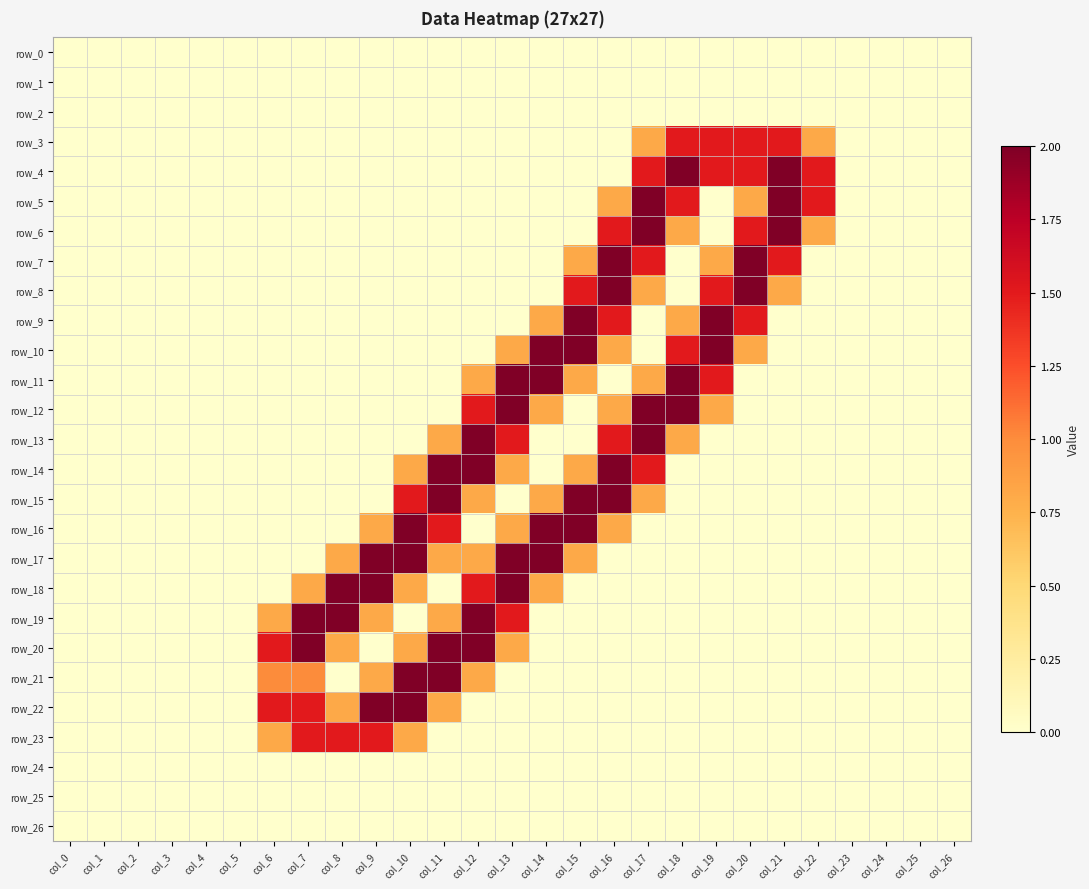

Reading left to right, list all the values displayed in this chart.

row_0: col_0=0.0	col_1=0.0	col_2=0.0	col_3=0.0	col_4=0.0	col_5=0.0	col_6=0.0	col_7=0.0	col_8=0.0	col_9=0.0	col_10=0.0	col_11=0.0	col_12=0.0	col_13=0.0	col_14=0.0	col_15=0.0	col_16=0.0	col_17=0.0	col_18=0.0	col_19=0.0	col_20=0.0	col_21=0.0	col_22=0.0	col_23=0.0	col_24=0.0	col_25=0.0	col_26=0.0
row_1: col_0=0.0	col_1=0.0	col_2=0.0	col_3=0.0	col_4=0.0	col_5=0.0	col_6=0.0	col_7=0.0	col_8=0.0	col_9=0.0	col_10=0.0	col_11=0.0	col_12=0.0	col_13=0.0	col_14=0.0	col_15=0.0	col_16=0.0	col_17=0.0	col_18=0.0	col_19=0.0	col_20=0.0	col_21=0.0	col_22=0.0	col_23=0.0	col_24=0.0	col_25=0.0	col_26=0.0
row_2: col_0=0.0	col_1=0.0	col_2=0.0	col_3=0.0	col_4=0.0	col_5=0.0	col_6=0.0	col_7=0.0	col_8=0.0	col_9=0.0	col_10=0.0	col_11=0.0	col_12=0.0	col_13=0.0	col_14=0.0	col_15=0.0	col_16=0.0	col_17=0.0	col_18=0.0	col_19=0.0	col_20=0.0	col_21=0.0	col_22=0.0	col_23=0.0	col_24=0.0	col_25=0.0	col_26=0.0
row_3: col_0=0.0	col_1=0.0	col_2=0.0	col_3=0.0	col_4=0.0	col_5=0.0	col_6=0.0	col_7=0.0	col_8=0.0	col_9=0.0	col_10=0.0	col_11=0.0	col_12=0.0	col_13=0.0	col_14=0.0	col_15=0.0	col_16=0.0	col_17=0.8	col_18=1.5	col_19=1.5	col_20=1.5	col_21=1.5	col_22=0.8	col_23=0.0	col_24=0.0	col_25=0.0	col_26=0.0
row_4: col_0=0.0	col_1=0.0	col_2=0.0	col_3=0.0	col_4=0.0	col_5=0.0	col_6=0.0	col_7=0.0	col_8=0.0	col_9=0.0	col_10=0.0	col_11=0.0	col_12=0.0	col_13=0.0	col_14=0.0	col_15=0.0	col_16=0.0	col_17=1.5	col_18=2.0	col_19=1.5	col_20=1.5	col_21=2.0	col_22=1.5	col_23=0.0	col_24=0.0	col_25=0.0	col_26=0.0
row_5: col_0=0.0	col_1=0.0	col_2=0.0	col_3=0.0	col_4=0.0	col_5=0.0	col_6=0.0	col_7=0.0	col_8=0.0	col_9=0.0	col_10=0.0	col_11=0.0	col_12=0.0	col_13=0.0	col_14=0.0	col_15=0.0	col_16=0.8	col_17=2.0	col_18=1.5	col_19=0.0	col_20=0.8	col_21=2.0	col_22=1.5	col_23=0.0	col_24=0.0	col_25=0.0	col_26=0.0
row_6: col_0=0.0	col_1=0.0	col_2=0.0	col_3=0.0	col_4=0.0	col_5=0.0	col_6=0.0	col_7=0.0	col_8=0.0	col_9=0.0	col_10=0.0	col_11=0.0	col_12=0.0	col_13=0.0	col_14=0.0	col_15=0.0	col_16=1.5	col_17=2.0	col_18=0.8	col_19=0.0	col_20=1.5	col_21=2.0	col_22=0.8	col_23=0.0	col_24=0.0	col_25=0.0	col_26=0.0
row_7: col_0=0.0	col_1=0.0	col_2=0.0	col_3=0.0	col_4=0.0	col_5=0.0	col_6=0.0	col_7=0.0	col_8=0.0	col_9=0.0	col_10=0.0	col_11=0.0	col_12=0.0	col_13=0.0	col_14=0.0	col_15=0.8	col_16=2.0	col_17=1.5	col_18=0.0	col_19=0.8	col_20=2.0	col_21=1.5	col_22=0.0	col_23=0.0	col_24=0.0	col_25=0.0	col_26=0.0
row_8: col_0=0.0	col_1=0.0	col_2=0.0	col_3=0.0	col_4=0.0	col_5=0.0	col_6=0.0	col_7=0.0	col_8=0.0	col_9=0.0	col_10=0.0	col_11=0.0	col_12=0.0	col_13=0.0	col_14=0.0	col_15=1.5	col_16=2.0	col_17=0.8	col_18=0.0	col_19=1.5	col_20=2.0	col_21=0.8	col_22=0.0	col_23=0.0	col_24=0.0	col_25=0.0	col_26=0.0
row_9: col_0=0.0	col_1=0.0	col_2=0.0	col_3=0.0	col_4=0.0	col_5=0.0	col_6=0.0	col_7=0.0	col_8=0.0	col_9=0.0	col_10=0.0	col_11=0.0	col_12=0.0	col_13=0.0	col_14=0.8	col_15=2.0	col_16=1.5	col_17=0.0	col_18=0.8	col_19=2.0	col_20=1.5	col_21=0.0	col_22=0.0	col_23=0.0	col_24=0.0	col_25=0.0	col_26=0.0
row_10: col_0=0.0	col_1=0.0	col_2=0.0	col_3=0.0	col_4=0.0	col_5=0.0	col_6=0.0	col_7=0.0	col_8=0.0	col_9=0.0	col_10=0.0	col_11=0.0	col_12=0.0	col_13=0.8	col_14=2.0	col_15=2.0	col_16=0.8	col_17=0.0	col_18=1.5	col_19=2.0	col_20=0.8	col_21=0.0	col_22=0.0	col_23=0.0	col_24=0.0	col_25=0.0	col_26=0.0
row_11: col_0=0.0	col_1=0.0	col_2=0.0	col_3=0.0	col_4=0.0	col_5=0.0	col_6=0.0	col_7=0.0	col_8=0.0	col_9=0.0	col_10=0.0	col_11=0.0	col_12=0.8	col_13=2.0	col_14=2.0	col_15=0.8	col_16=0.0	col_17=0.8	col_18=2.0	col_19=1.5	col_20=0.0	col_21=0.0	col_22=0.0	col_23=0.0	col_24=0.0	col_25=0.0	col_26=0.0
row_12: col_0=0.0	col_1=0.0	col_2=0.0	col_3=0.0	col_4=0.0	col_5=0.0	col_6=0.0	col_7=0.0	col_8=0.0	col_9=0.0	col_10=0.0	col_11=0.0	col_12=1.5	col_13=2.0	col_14=0.8	col_15=0.0	col_16=0.8	col_17=2.0	col_18=2.0	col_19=0.8	col_20=0.0	col_21=0.0	col_22=0.0	col_23=0.0	col_24=0.0	col_25=0.0	col_26=0.0
row_13: col_0=0.0	col_1=0.0	col_2=0.0	col_3=0.0	col_4=0.0	col_5=0.0	col_6=0.0	col_7=0.0	col_8=0.0	col_9=0.0	col_10=0.0	col_11=0.8	col_12=2.0	col_13=1.5	col_14=0.0	col_15=0.0	col_16=1.5	col_17=2.0	col_18=0.8	col_19=0.0	col_20=0.0	col_21=0.0	col_22=0.0	col_23=0.0	col_24=0.0	col_25=0.0	col_26=0.0
row_14: col_0=0.0	col_1=0.0	col_2=0.0	col_3=0.0	col_4=0.0	col_5=0.0	col_6=0.0	col_7=0.0	col_8=0.0	col_9=0.0	col_10=0.8	col_11=2.0	col_12=2.0	col_13=0.8	col_14=0.0	col_15=0.8	col_16=2.0	col_17=1.5	col_18=0.0	col_19=0.0	col_20=0.0	col_21=0.0	col_22=0.0	col_23=0.0	col_24=0.0	col_25=0.0	col_26=0.0
row_15: col_0=0.0	col_1=0.0	col_2=0.0	col_3=0.0	col_4=0.0	col_5=0.0	col_6=0.0	col_7=0.0	col_8=0.0	col_9=0.0	col_10=1.5	col_11=2.0	col_12=0.8	col_13=0.0	col_14=0.8	col_15=2.0	col_16=2.0	col_17=0.8	col_18=0.0	col_19=0.0	col_20=0.0	col_21=0.0	col_22=0.0	col_23=0.0	col_24=0.0	col_25=0.0	col_26=0.0
row_16: col_0=0.0	col_1=0.0	col_2=0.0	col_3=0.0	col_4=0.0	col_5=0.0	col_6=0.0	col_7=0.0	col_8=0.0	col_9=0.8	col_10=2.0	col_11=1.5	col_12=0.0	col_13=0.8	col_14=2.0	col_15=2.0	col_16=0.8	col_17=0.0	col_18=0.0	col_19=0.0	col_20=0.0	col_21=0.0	col_22=0.0	col_23=0.0	col_24=0.0	col_25=0.0	col_26=0.0
row_17: col_0=0.0	col_1=0.0	col_2=0.0	col_3=0.0	col_4=0.0	col_5=0.0	col_6=0.0	col_7=0.0	col_8=0.8	col_9=2.0	col_10=2.0	col_11=0.8	col_12=0.8	col_13=2.0	col_14=2.0	col_15=0.8	col_16=0.0	col_17=0.0	col_18=0.0	col_19=0.0	col_20=0.0	col_21=0.0	col_22=0.0	col_23=0.0	col_24=0.0	col_25=0.0	col_26=0.0
row_18: col_0=0.0	col_1=0.0	col_2=0.0	col_3=0.0	col_4=0.0	col_5=0.0	col_6=0.0	col_7=0.8	col_8=2.0	col_9=2.0	col_10=0.8	col_11=0.0	col_12=1.5	col_13=2.0	col_14=0.8	col_15=0.0	col_16=0.0	col_17=0.0	col_18=0.0	col_19=0.0	col_20=0.0	col_21=0.0	col_22=0.0	col_23=0.0	col_24=0.0	col_25=0.0	col_26=0.0
row_19: col_0=0.0	col_1=0.0	col_2=0.0	col_3=0.0	col_4=0.0	col_5=0.0	col_6=0.8	col_7=2.0	col_8=2.0	col_9=0.8	col_10=0.0	col_11=0.8	col_12=2.0	col_13=1.5	col_14=0.0	col_15=0.0	col_16=0.0	col_17=0.0	col_18=0.0	col_19=0.0	col_20=0.0	col_21=0.0	col_22=0.0	col_23=0.0	col_24=0.0	col_25=0.0	col_26=0.0
row_20: col_0=0.0	col_1=0.0	col_2=0.0	col_3=0.0	col_4=0.0	col_5=0.0	col_6=1.5	col_7=2.0	col_8=0.8	col_9=0.0	col_10=0.8	col_11=2.0	col_12=2.0	col_13=0.8	col_14=0.0	col_15=0.0	col_16=0.0	col_17=0.0	col_18=0.0	col_19=0.0	col_20=0.0	col_21=0.0	col_22=0.0	col_23=0.0	col_24=0.0	col_25=0.0	col_26=0.0
row_21: col_0=0.0	col_1=0.0	col_2=0.0	col_3=0.0	col_4=0.0	col_5=0.0	col_6=1.0	col_7=1.0	col_8=0.0	col_9=0.8	col_10=2.0	col_11=2.0	col_12=0.8	col_13=0.0	col_14=0.0	col_15=0.0	col_16=0.0	col_17=0.0	col_18=0.0	col_19=0.0	col_20=0.0	col_21=0.0	col_22=0.0	col_23=0.0	col_24=0.0	col_25=0.0	col_26=0.0
row_22: col_0=0.0	col_1=0.0	col_2=0.0	col_3=0.0	col_4=0.0	col_5=0.0	col_6=1.5	col_7=1.5	col_8=0.8	col_9=2.0	col_10=2.0	col_11=0.8	col_12=0.0	col_13=0.0	col_14=0.0	col_15=0.0	col_16=0.0	col_17=0.0	col_18=0.0	col_19=0.0	col_20=0.0	col_21=0.0	col_22=0.0	col_23=0.0	col_24=0.0	col_25=0.0	col_26=0.0
row_23: col_0=0.0	col_1=0.0	col_2=0.0	col_3=0.0	col_4=0.0	col_5=0.0	col_6=0.8	col_7=1.5	col_8=1.5	col_9=1.5	col_10=0.8	col_11=0.0	col_12=0.0	col_13=0.0	col_14=0.0	col_15=0.0	col_16=0.0	col_17=0.0	col_18=0.0	col_19=0.0	col_20=0.0	col_21=0.0	col_22=0.0	col_23=0.0	col_24=0.0	col_25=0.0	col_26=0.0
row_24: col_0=0.0	col_1=0.0	col_2=0.0	col_3=0.0	col_4=0.0	col_5=0.0	col_6=0.0	col_7=0.0	col_8=0.0	col_9=0.0	col_10=0.0	col_11=0.0	col_12=0.0	col_13=0.0	col_14=0.0	col_15=0.0	col_16=0.0	col_17=0.0	col_18=0.0	col_19=0.0	col_20=0.0	col_21=0.0	col_22=0.0	col_23=0.0	col_24=0.0	col_25=0.0	col_26=0.0
row_25: col_0=0.0	col_1=0.0	col_2=0.0	col_3=0.0	col_4=0.0	col_5=0.0	col_6=0.0	col_7=0.0	col_8=0.0	col_9=0.0	col_10=0.0	col_11=0.0	col_12=0.0	col_13=0.0	col_14=0.0	col_15=0.0	col_16=0.0	col_17=0.0	col_18=0.0	col_19=0.0	col_20=0.0	col_21=0.0	col_22=0.0	col_23=0.0	col_24=0.0	col_25=0.0	col_26=0.0
row_26: col_0=0.0	col_1=0.0	col_2=0.0	col_3=0.0	col_4=0.0	col_5=0.0	col_6=0.0	col_7=0.0	col_8=0.0	col_9=0.0	col_10=0.0	col_11=0.0	col_12=0.0	col_13=0.0	col_14=0.0	col_15=0.0	col_16=0.0	col_17=0.0	col_18=0.0	col_19=0.0	col_20=0.0	col_21=0.0	col_22=0.0	col_23=0.0	col_24=0.0	col_25=0.0	col_26=0.0